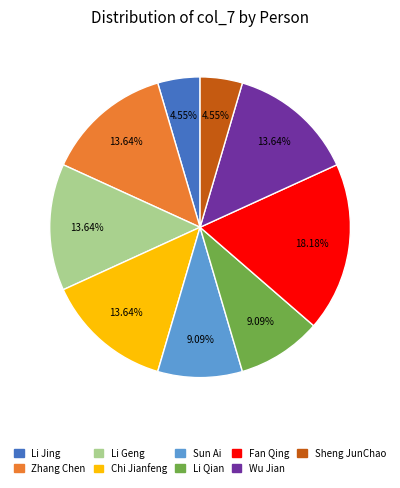

Is it true that Li Geng is 14% of the pie?

True